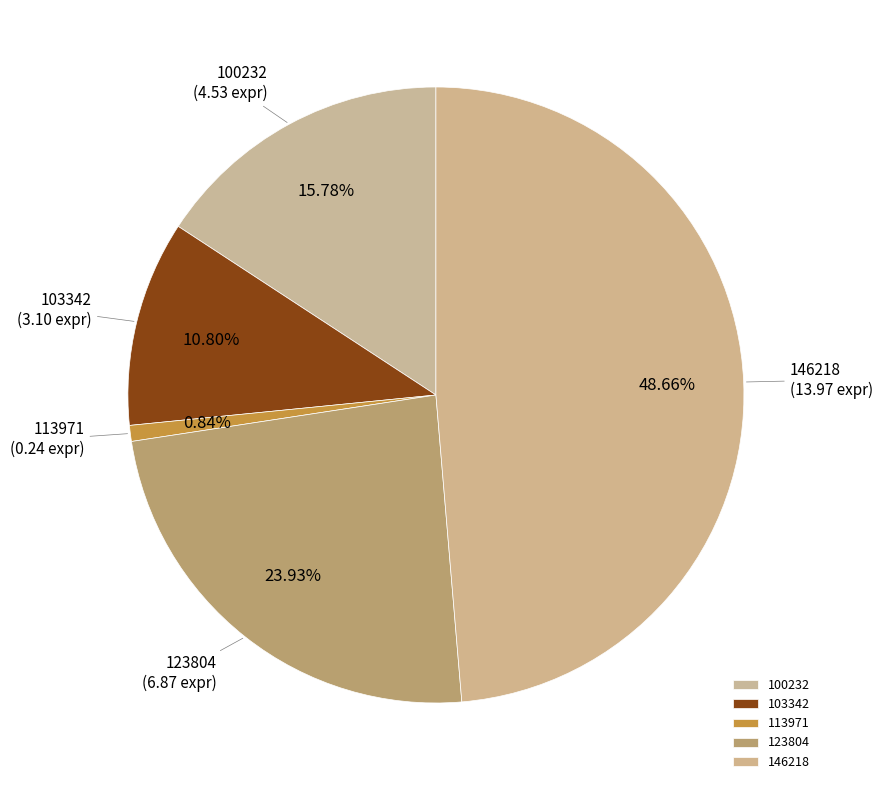

Is there any slice that represents more than half of the pie?

No